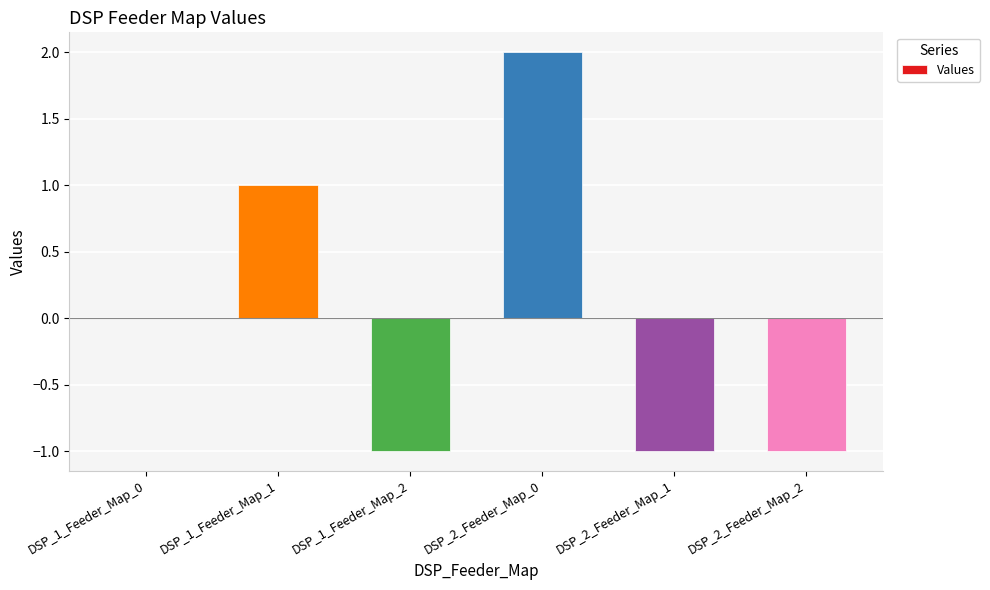

Which label corresponds to the largest value in the chart?

DSP_2_Feeder_Map_0